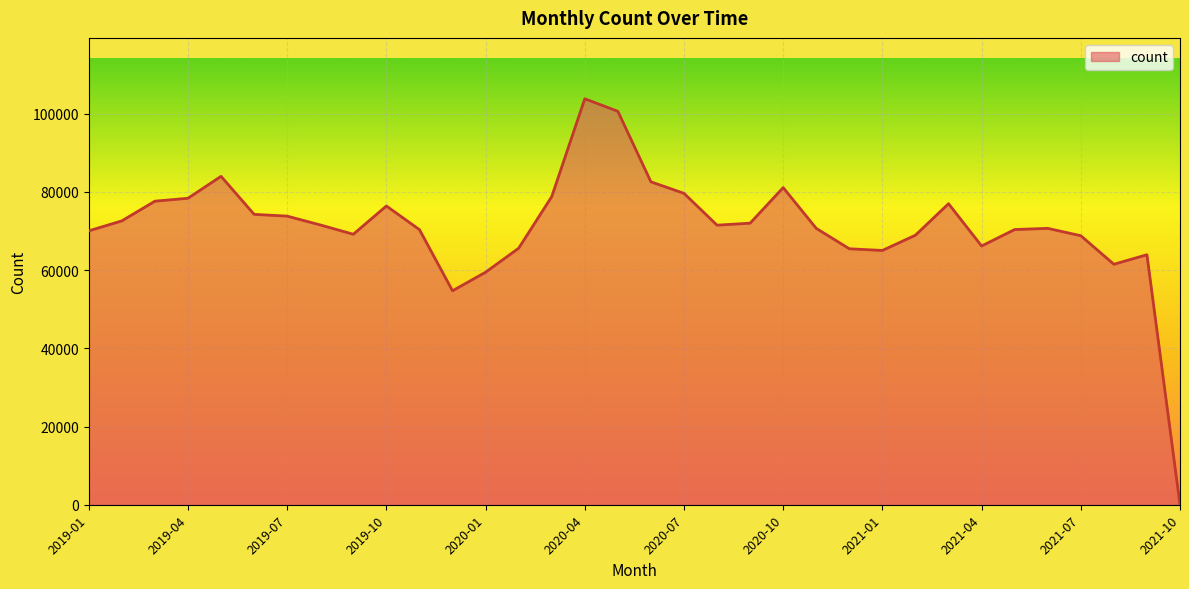

At which category does the data reach its first local peak?

2019-05